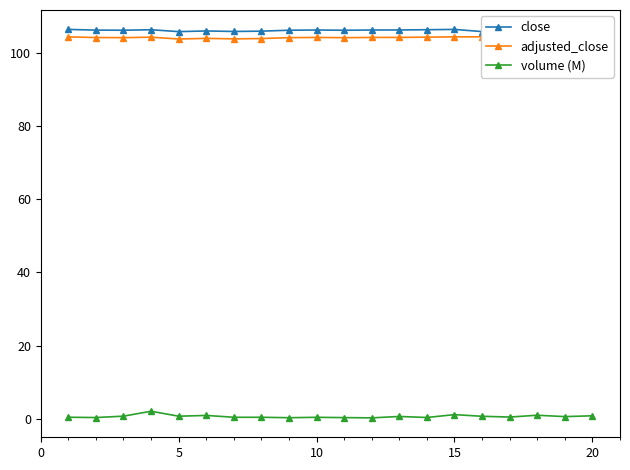

True or false: volume (M) and close cross at least once.

False